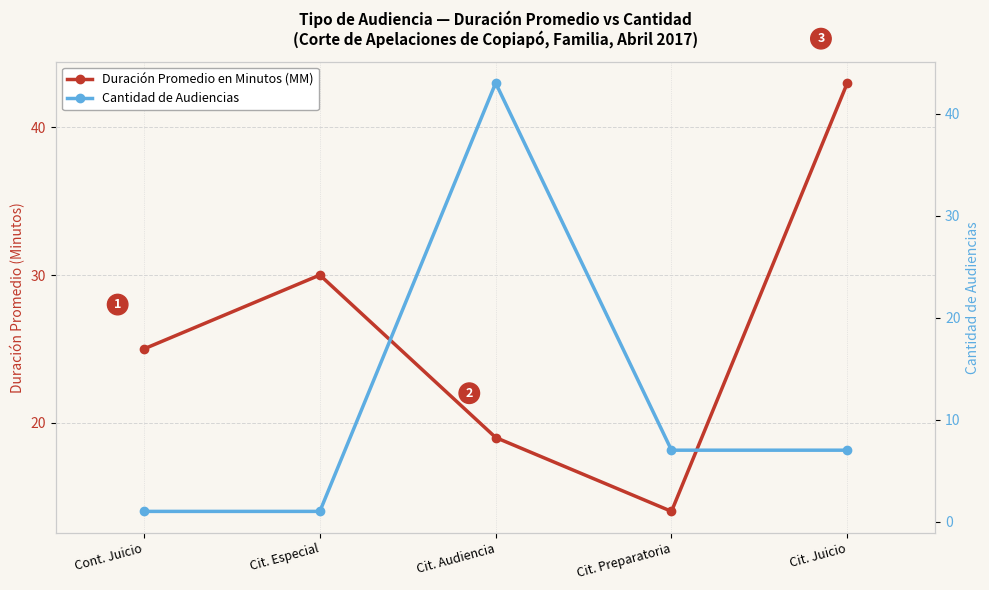

True or false: Cantidad de Audiencias has a value of 12 at Cit. Juicio.

False